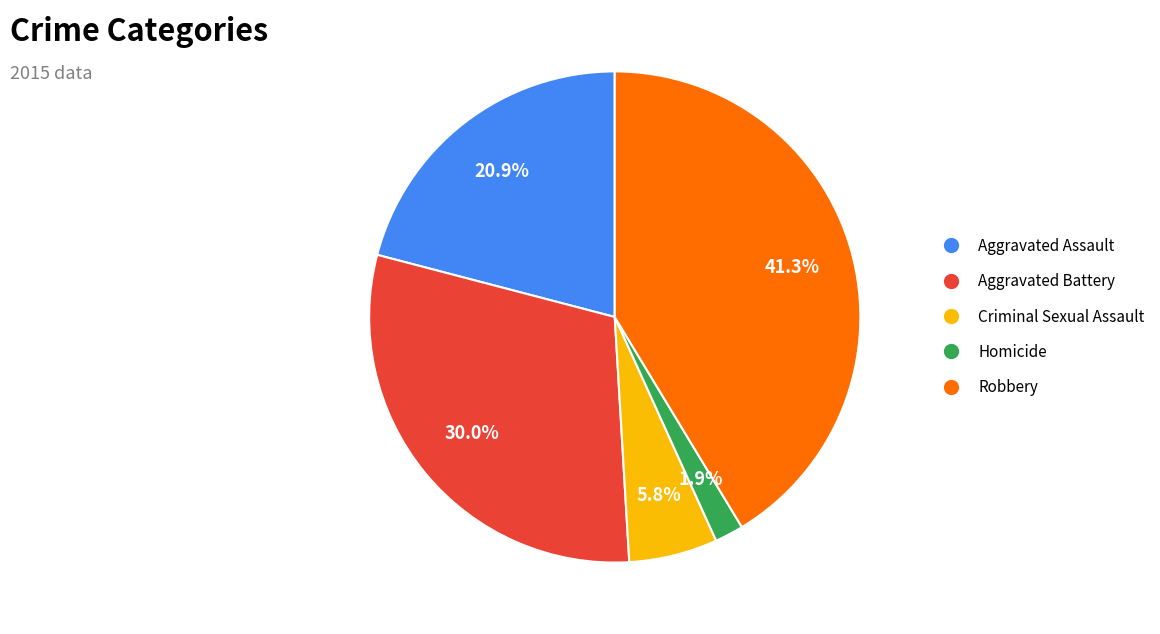

Is the sum of Aggravated Battery and Robbery greater than half?

Yes